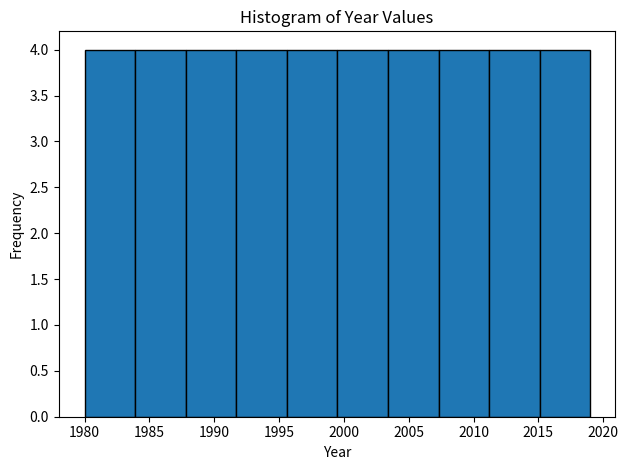

Reading left to right, transcribe this chart: for each bar, give the range it covers on the x-axis and its height. Neither the bar edges nor the heights are printed on the chart, so give them approximately, as read against the axes.

1980.0 to 1983.9: 4
1983.9 to 1987.8: 4
1987.8 to 1991.7: 4
1991.7 to 1995.6: 4
1995.6 to 1999.5: 4
1999.5 to 2003.4: 4
2003.4 to 2007.3: 4
2007.3 to 2011.2: 4
2011.2 to 2015.1: 4
2015.1 to 2019.0: 4